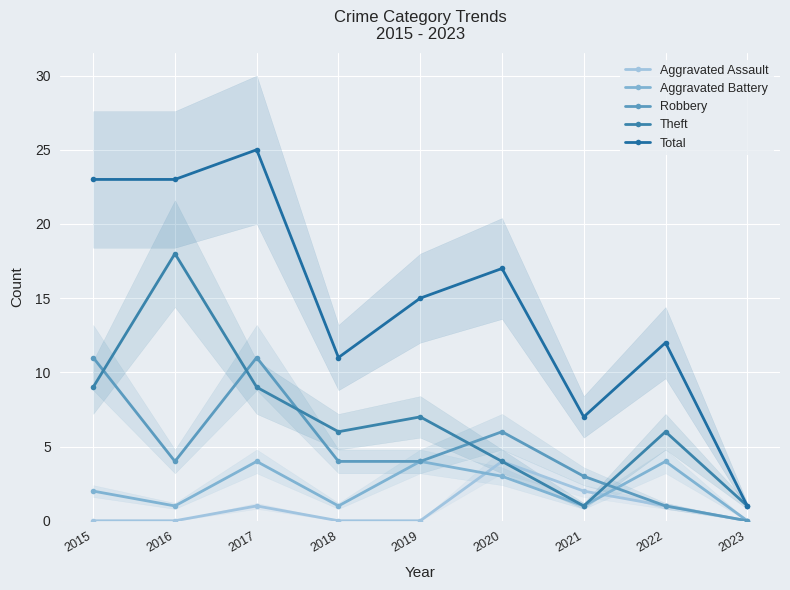

At which category does Aggravated Battery reach its first local peak?

2017